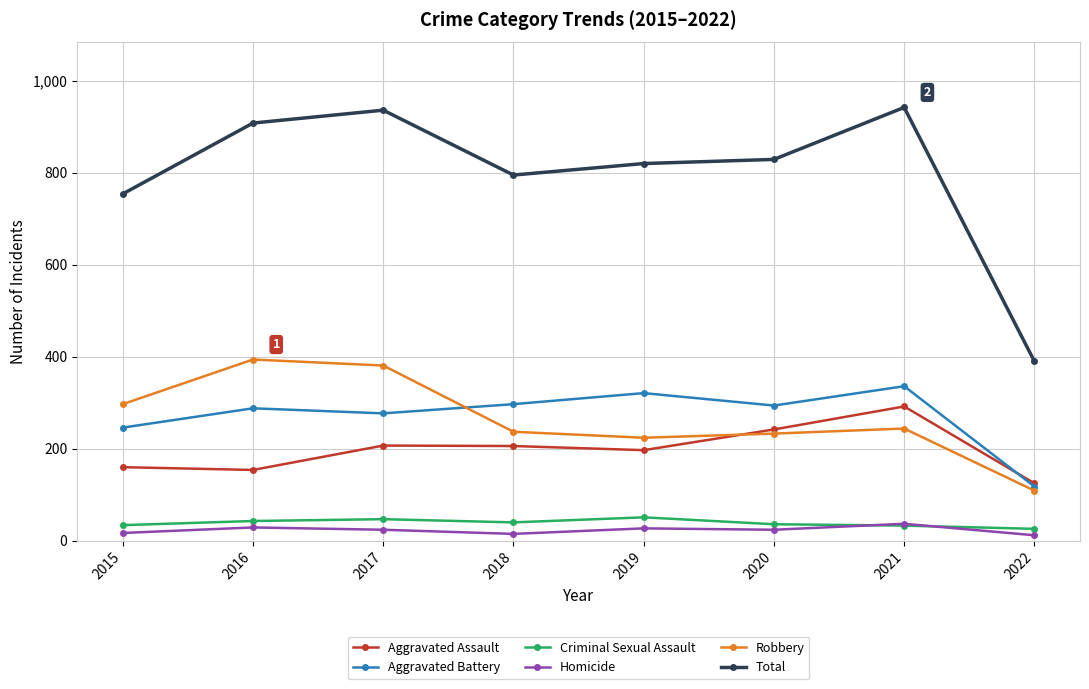

True or false: Aggravated Assault has a value of 206 at 2018.

True